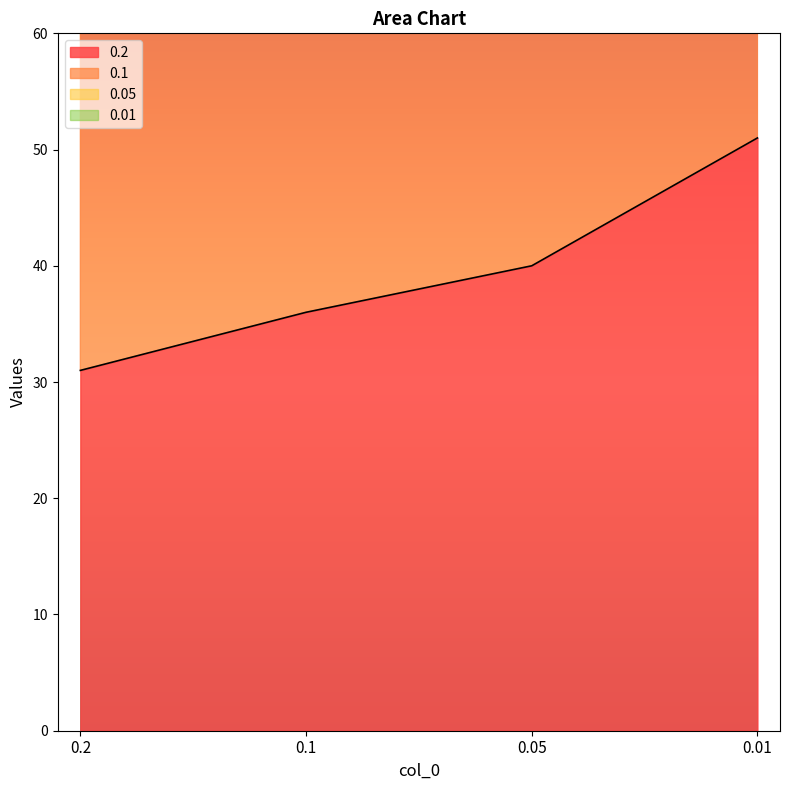

Which series changed the most between 0.1 and 0.05?

0.05